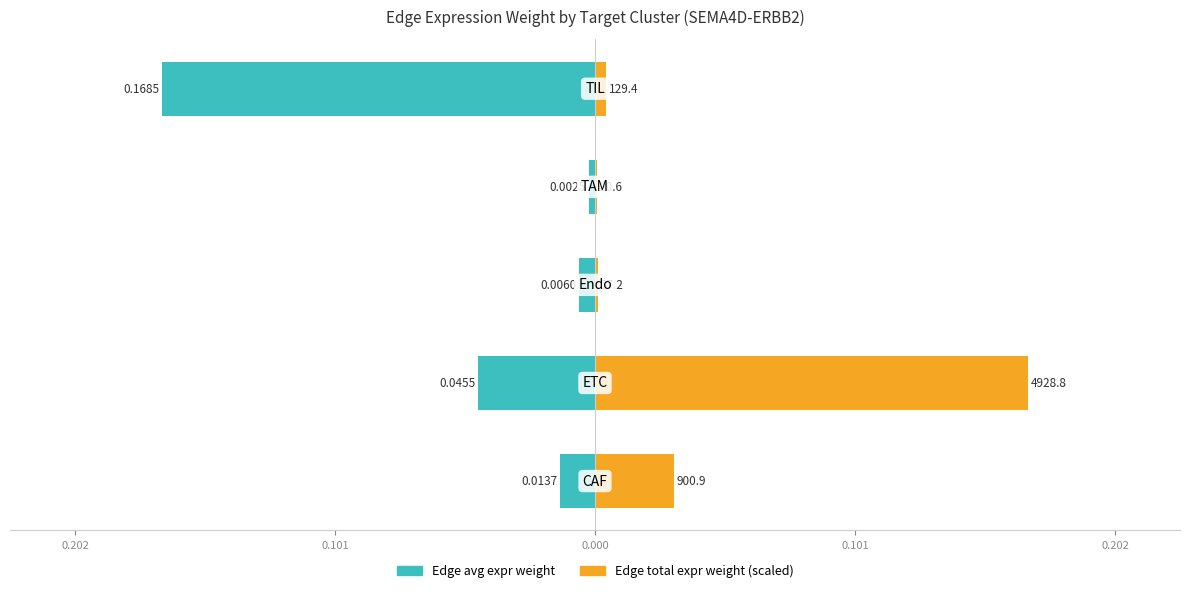

The value of Edge avg expr weight at 0.202 is -0.1. True or false?

False